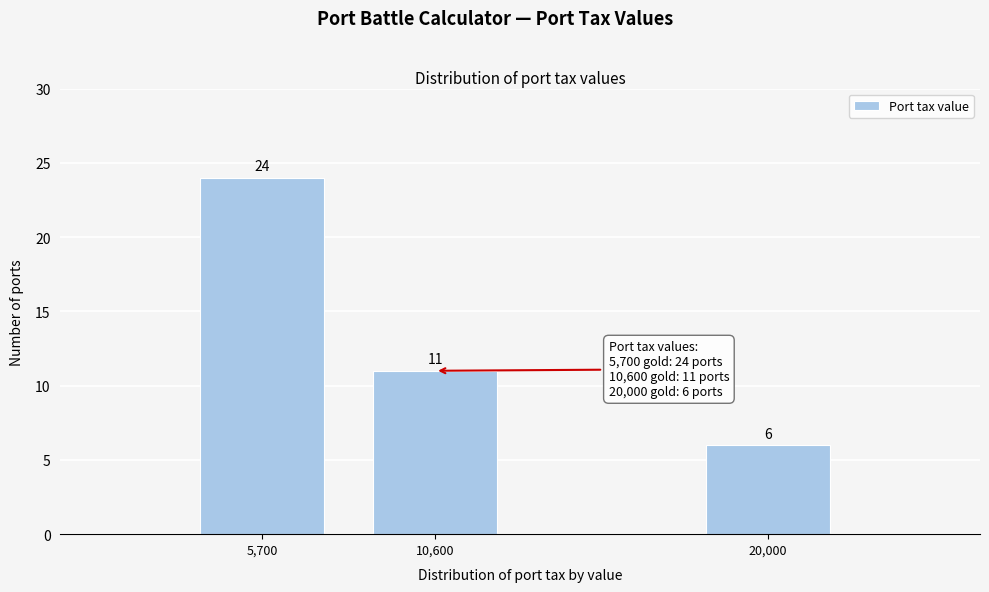

Reading left to right, extract all data points from this chart.

5,700=24	10,600=11	20,000=6